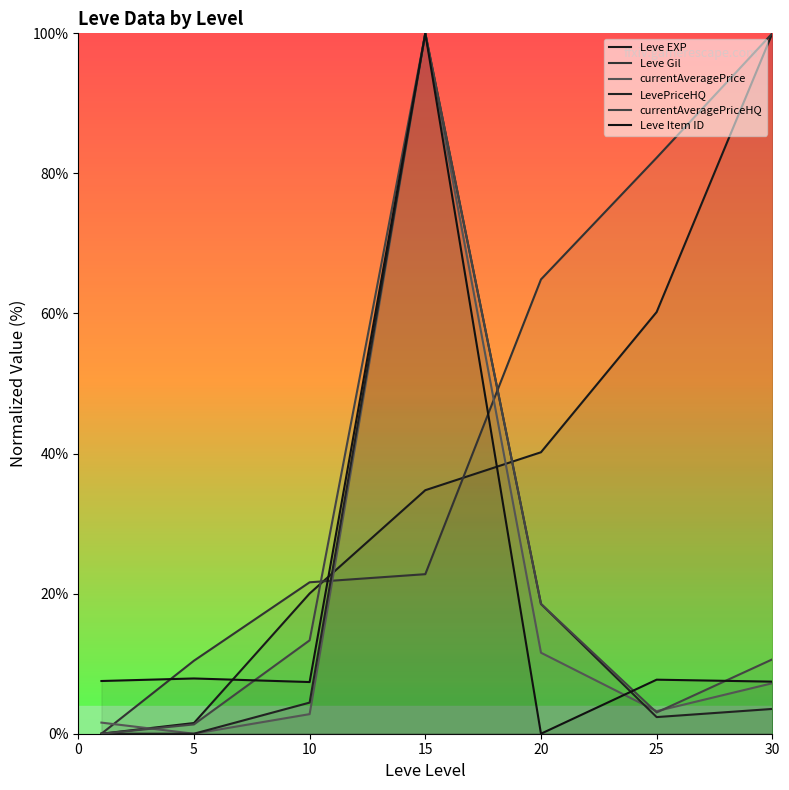

Where is Leve Item ID nearest to the value 50?

5